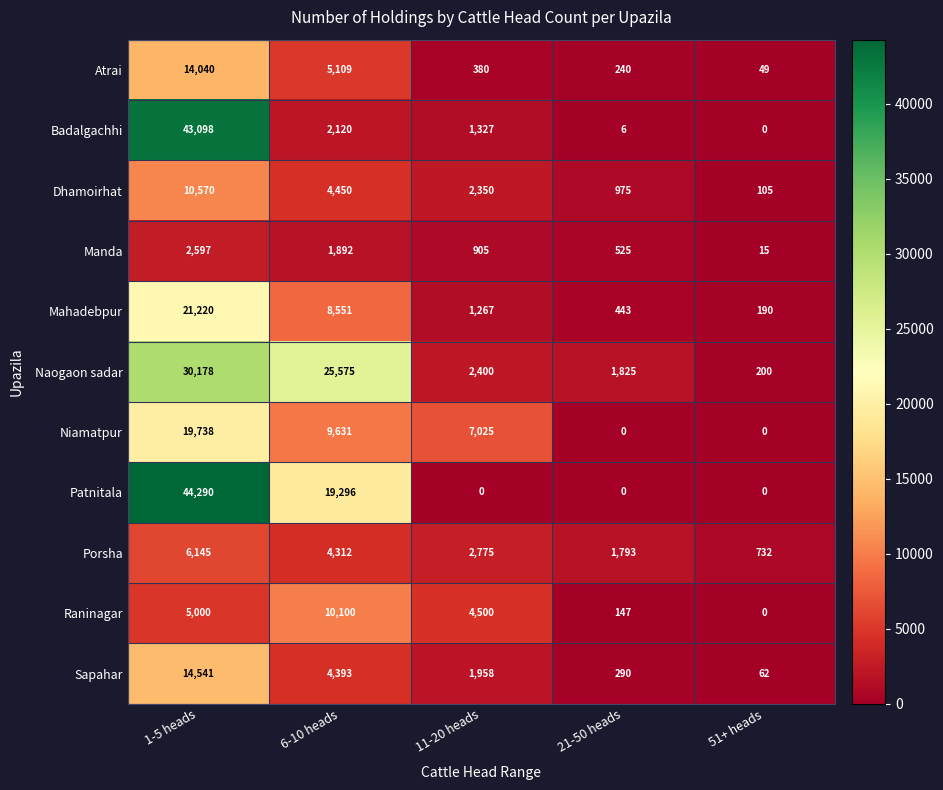

At which category is the sum across all series the highest?

1-5 heads